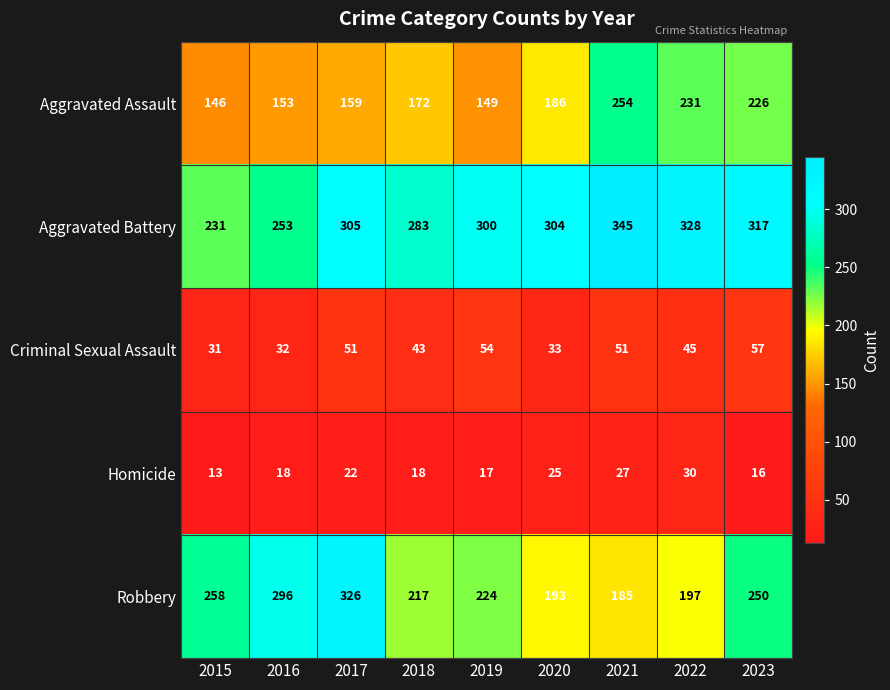

Which series has the widest spread of values?

Robbery